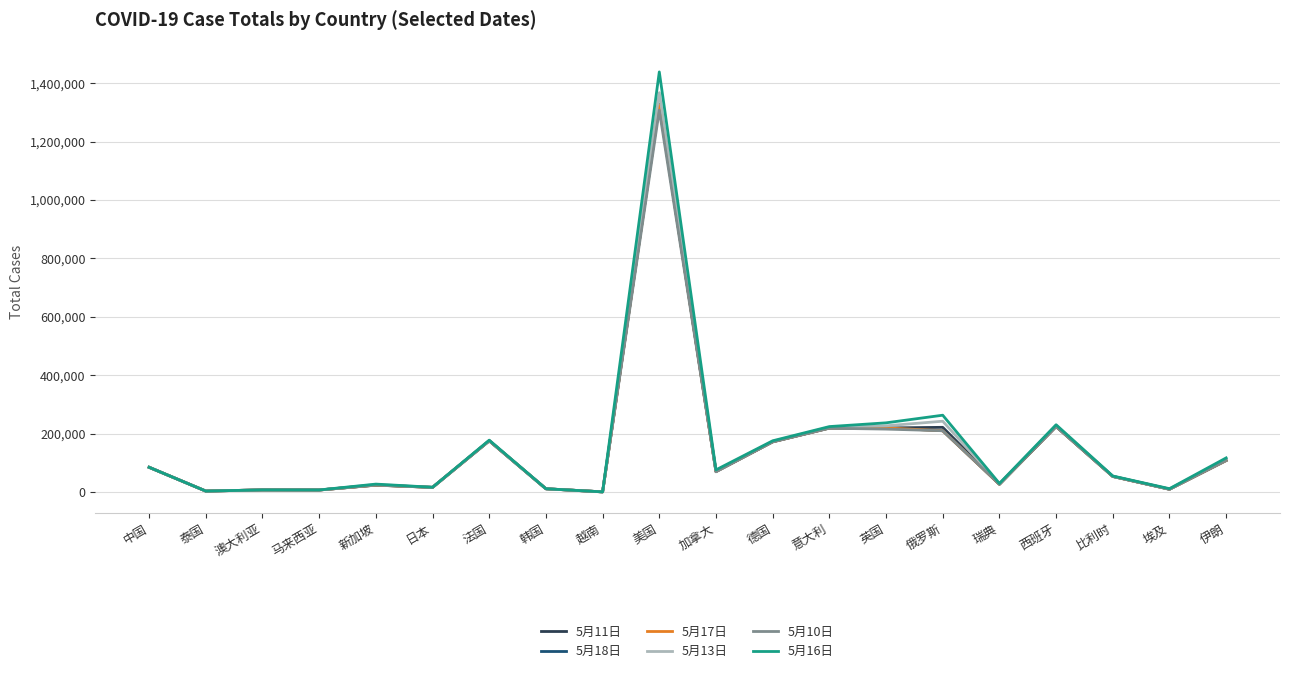

What is the label of the 20th point from the right?

中国